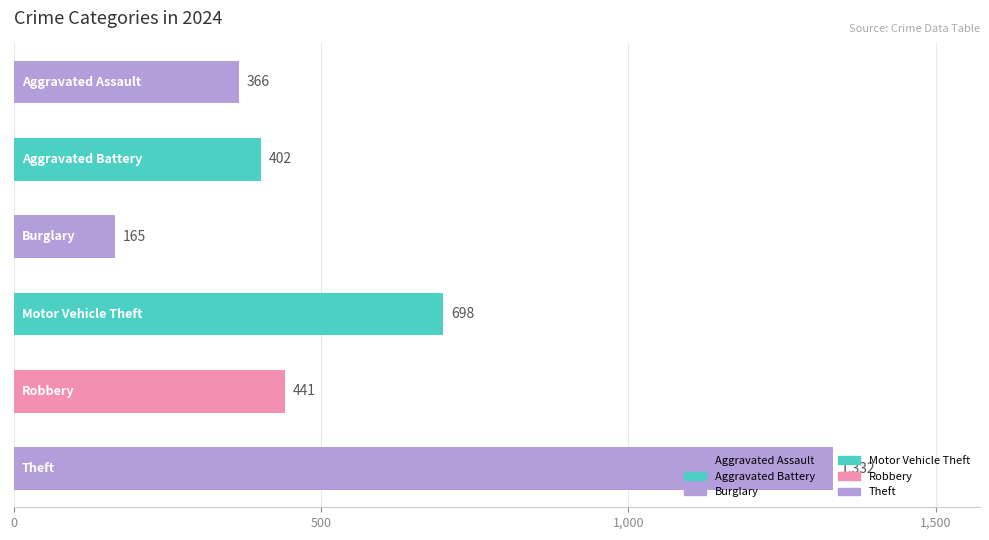

What is the difference between the second highest and minimum values?

533